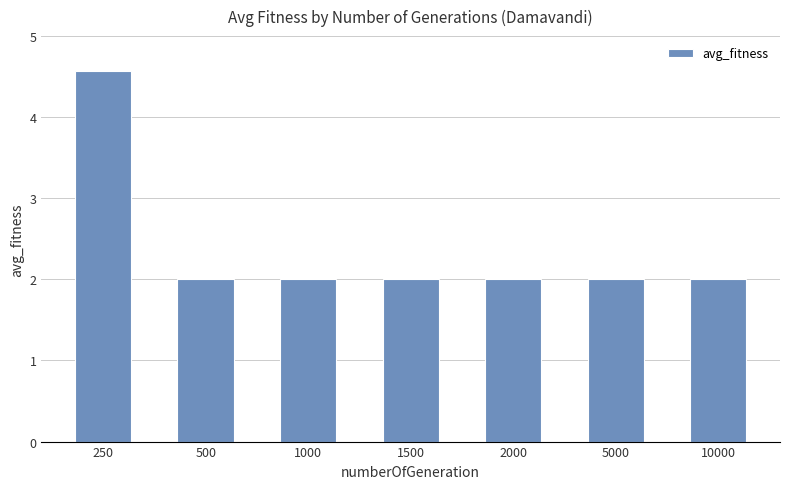

Are the bars grouped side by side (vs. stacked)?

No